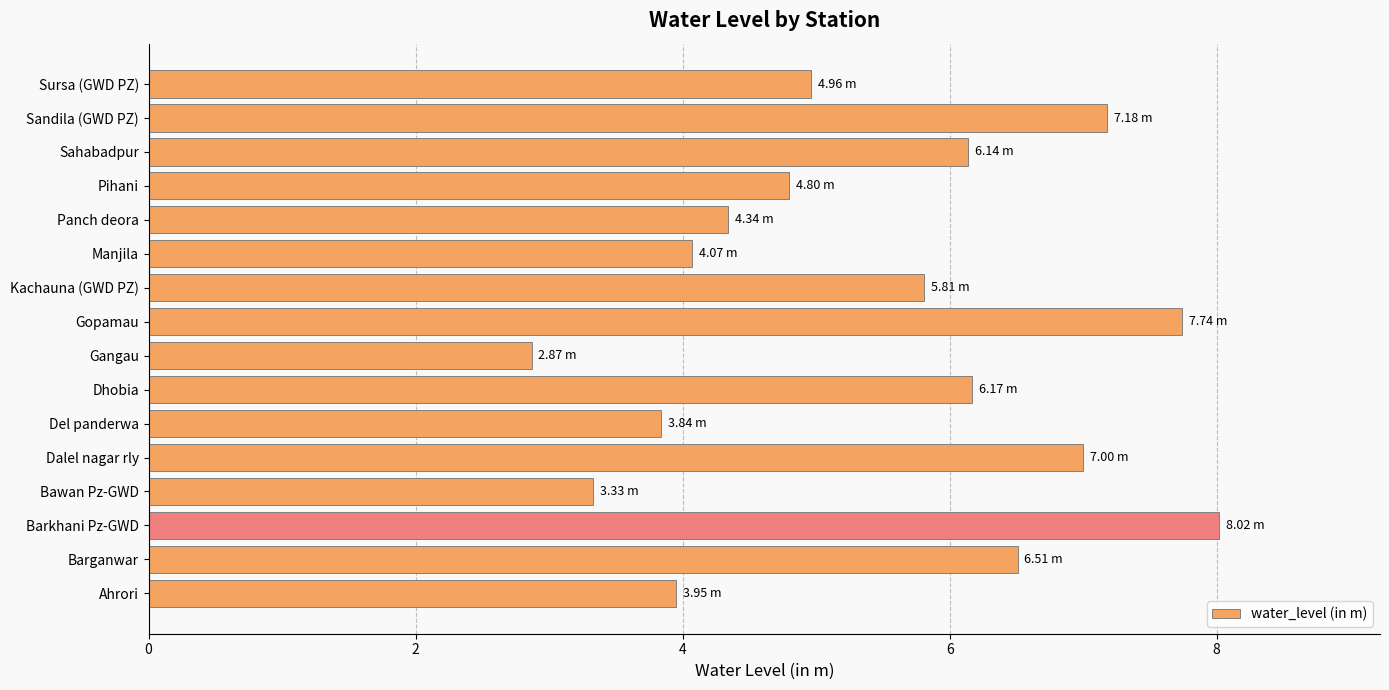

What is the sum of all values?

86.7